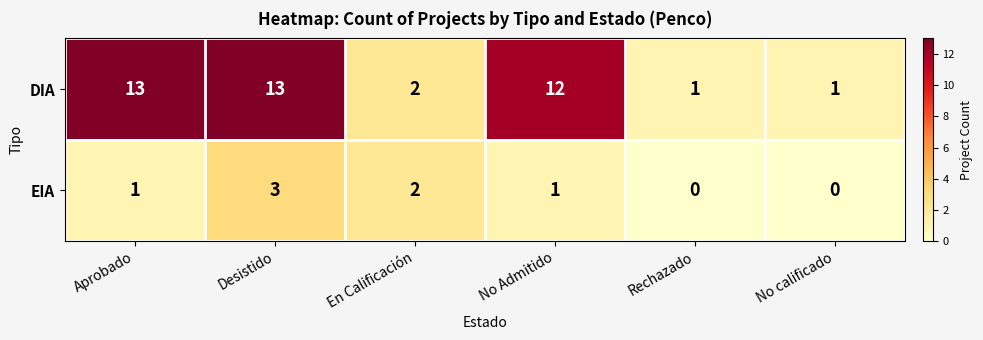

List the series in order of their peak value, lowest first.

EIA, DIA